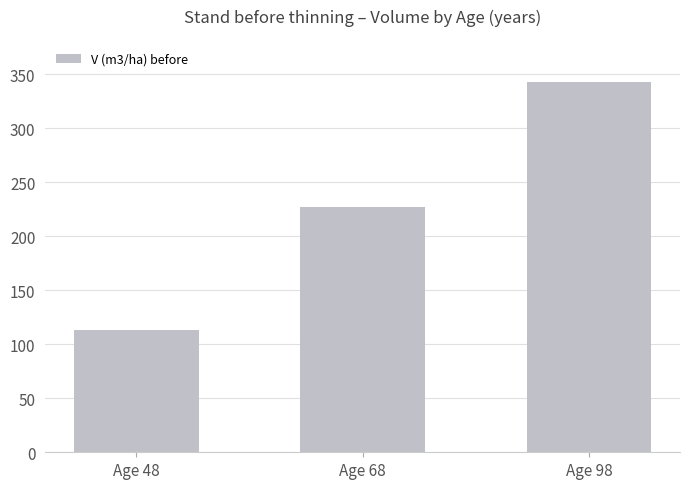

Reading right to left, extract all data points from this chart.

Age 98=342.9	Age 68=226.8	Age 48=112.8